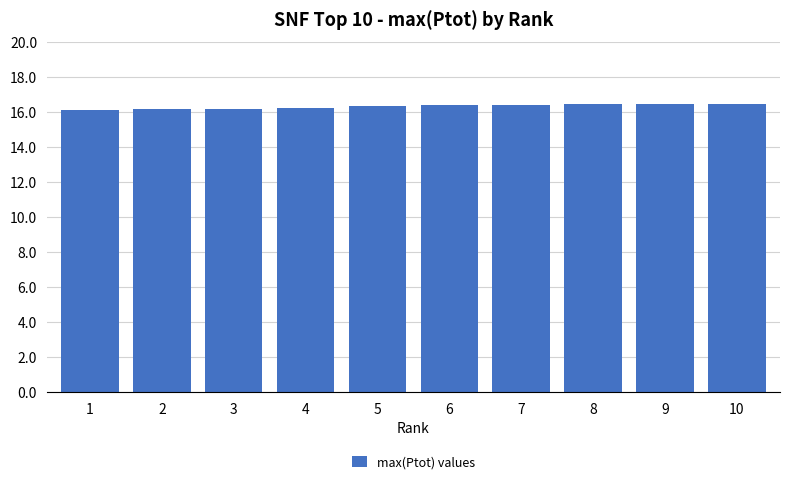

Are the bars grouped side by side (vs. stacked)?

No